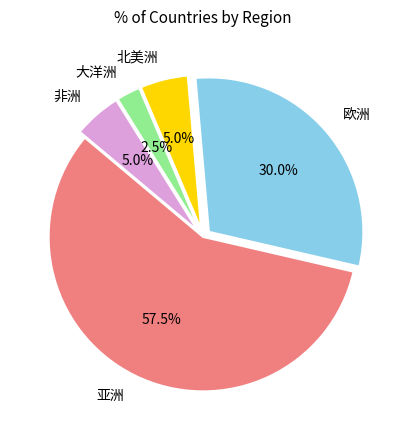

Which category has the biggest portion of the pie?

亚洲